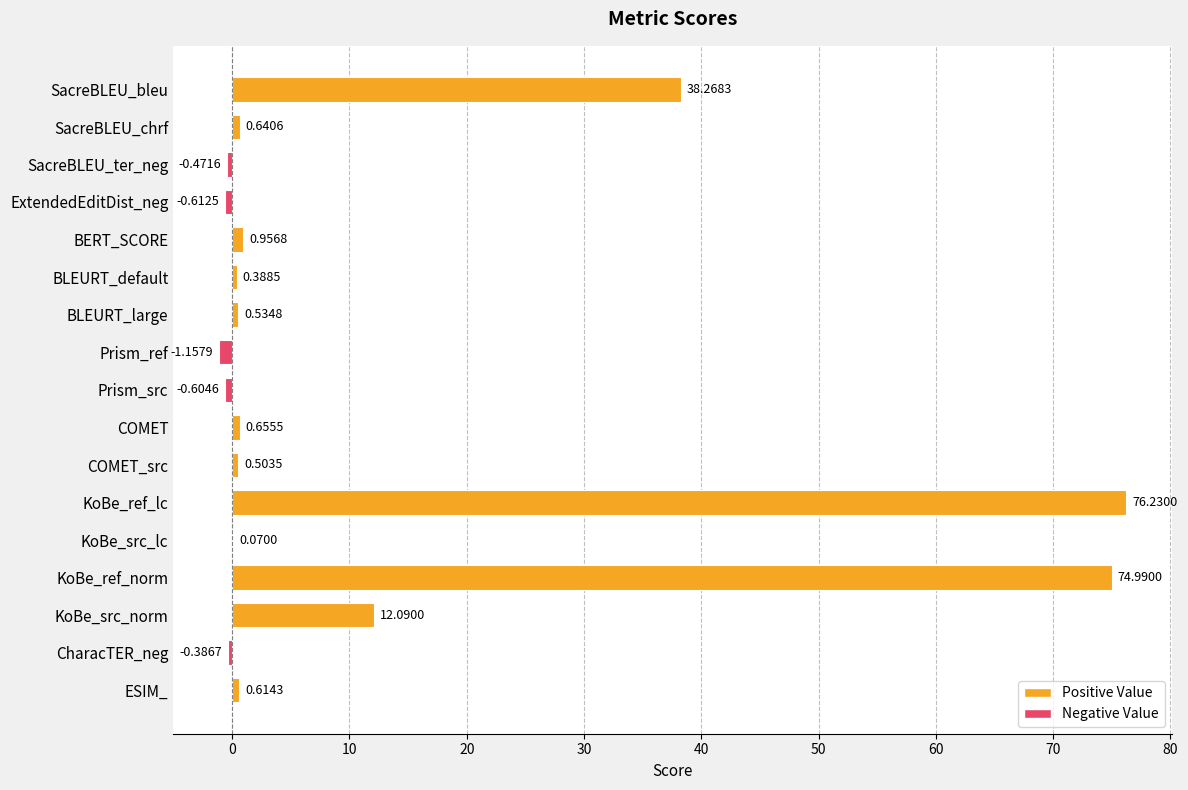

Between SacreBLEU_bleu and COMET, which is larger?

SacreBLEU_bleu